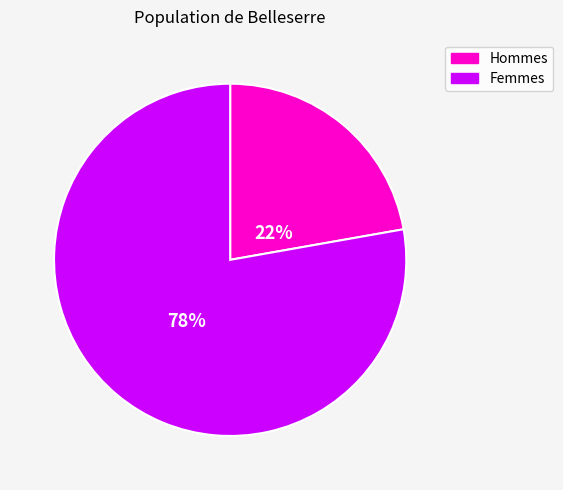

To the nearest percent, what is the average slice percentage?

50%